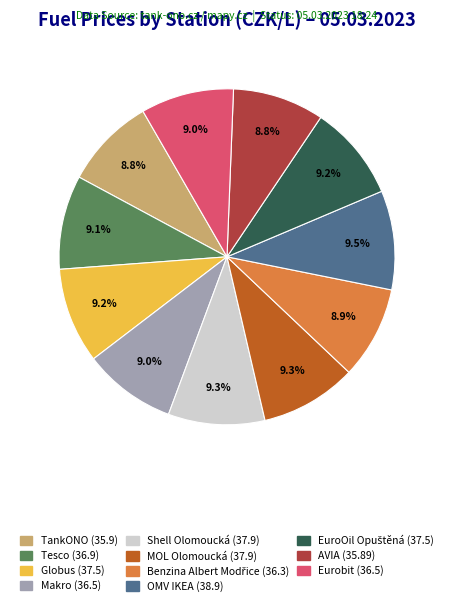

Does any single category account for the majority?

No